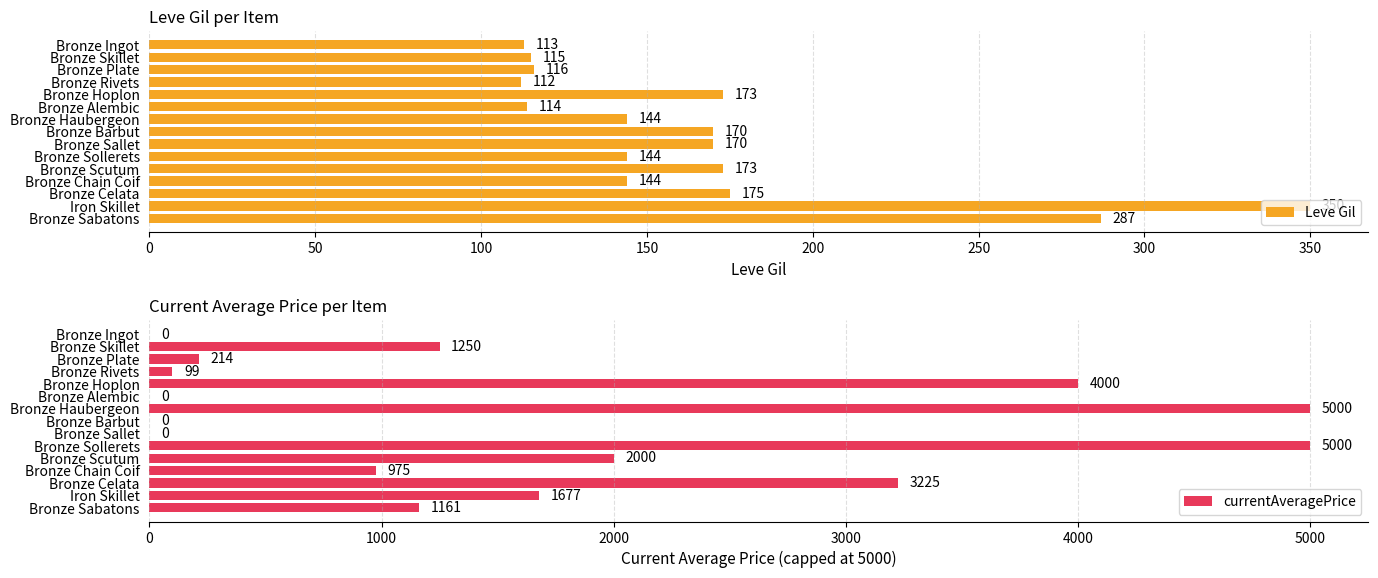

What is the lowest value of the Leve Gil series?

112